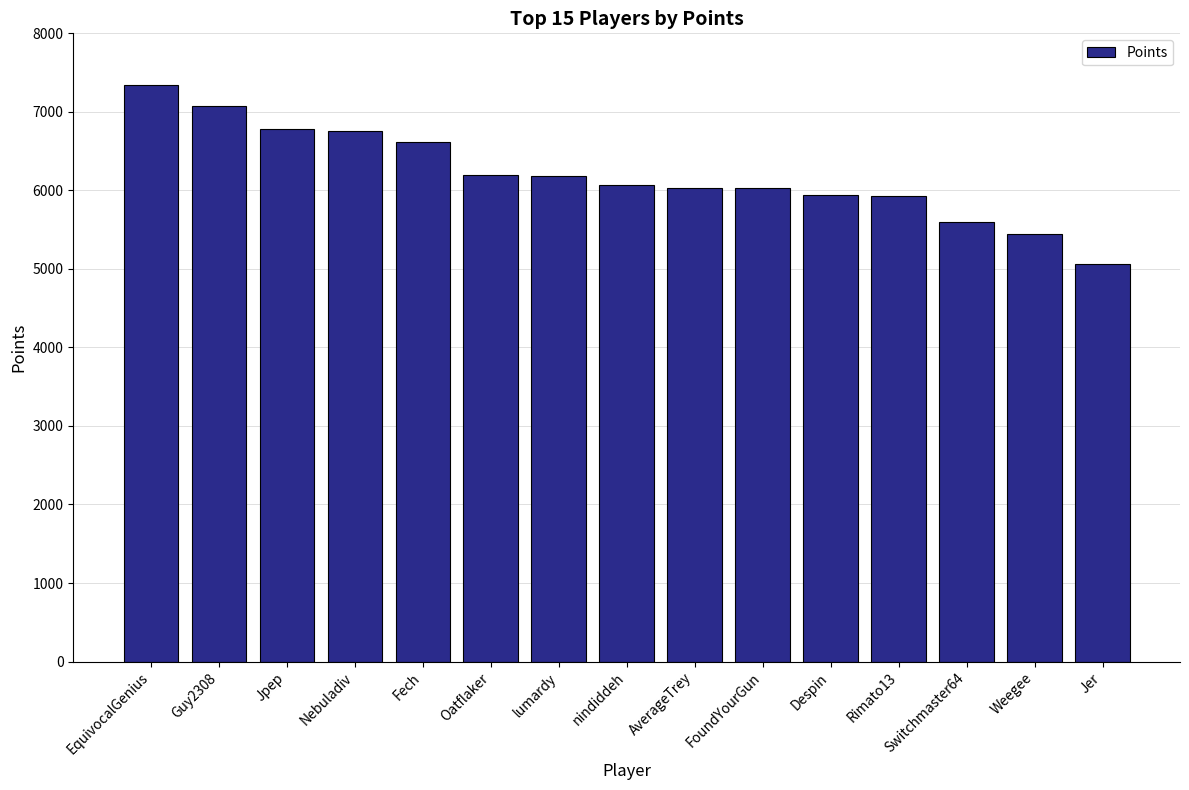

What is the ratio of the value at Oatflaker to the value at lumardy?

1.0